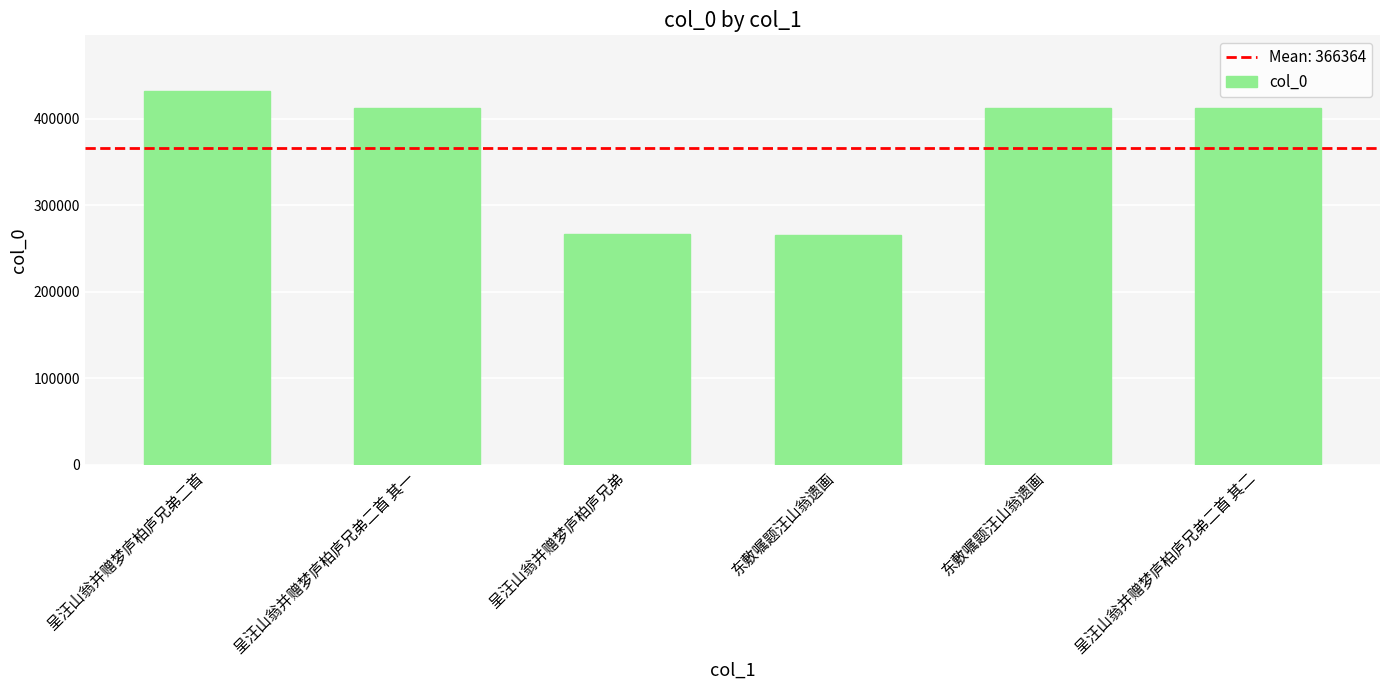

What is the change in value from 东敷嘱题汪山翁遗画 to 呈汪山翁并赠梦庐柏庐兄弟二首 其二?

+145677